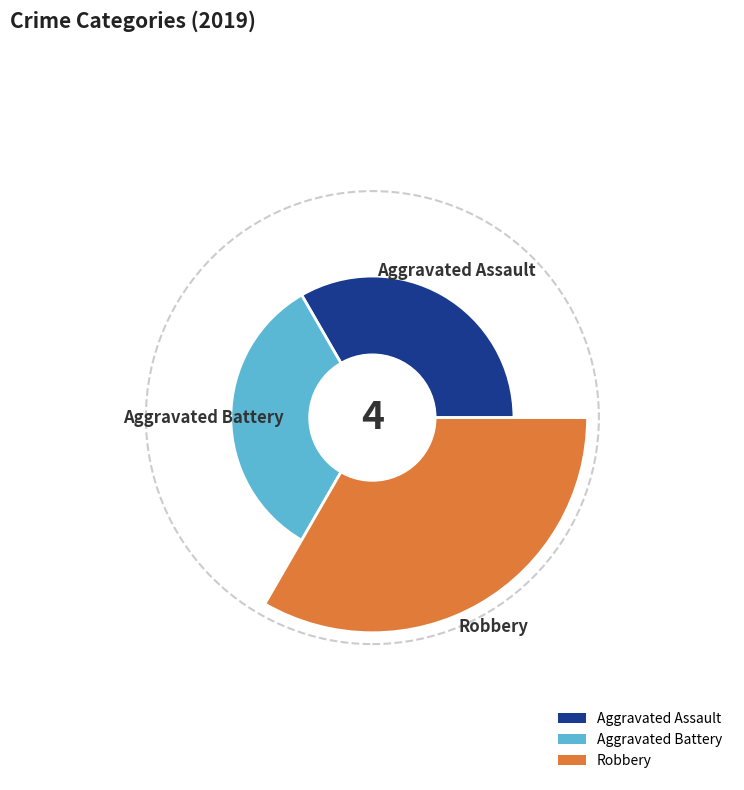

Rank the categories by value from highest to lowest.

Robbery, Aggravated Assault, Aggravated Battery